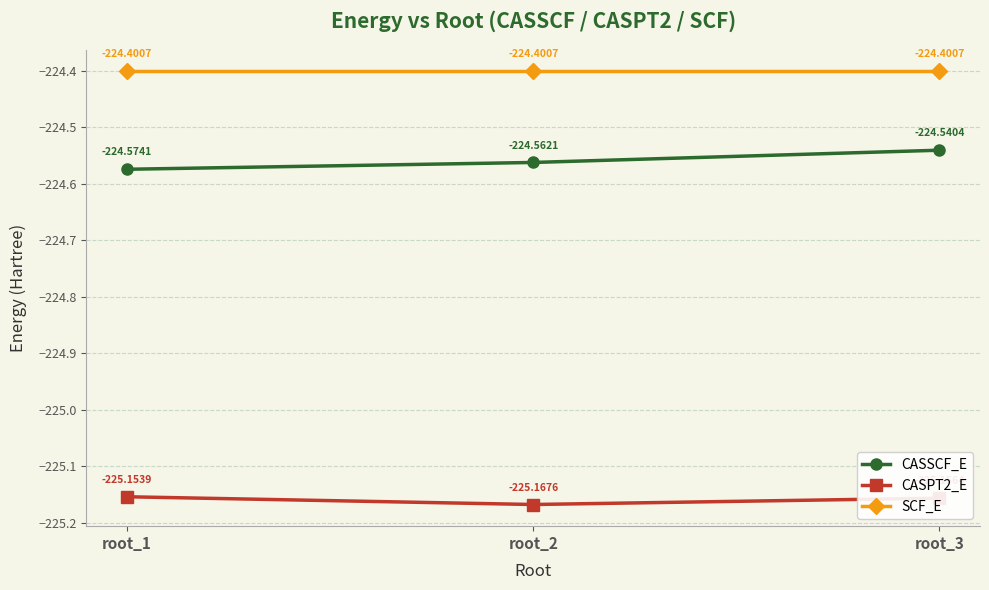

List the series in order of their overall mean, highest first.

SCF_E, CASSCF_E, CASPT2_E